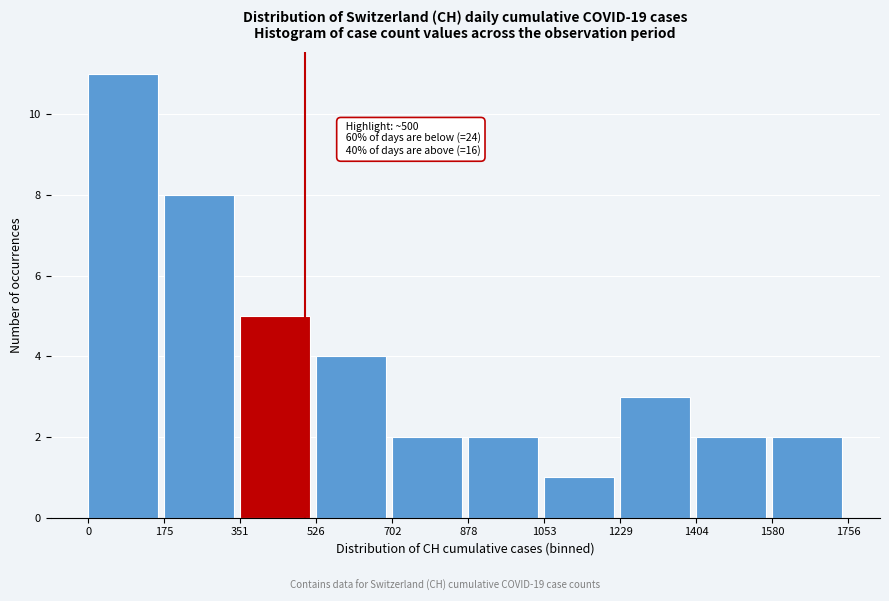

Over which range of the x-axis is the bar tallest?

0 to 175